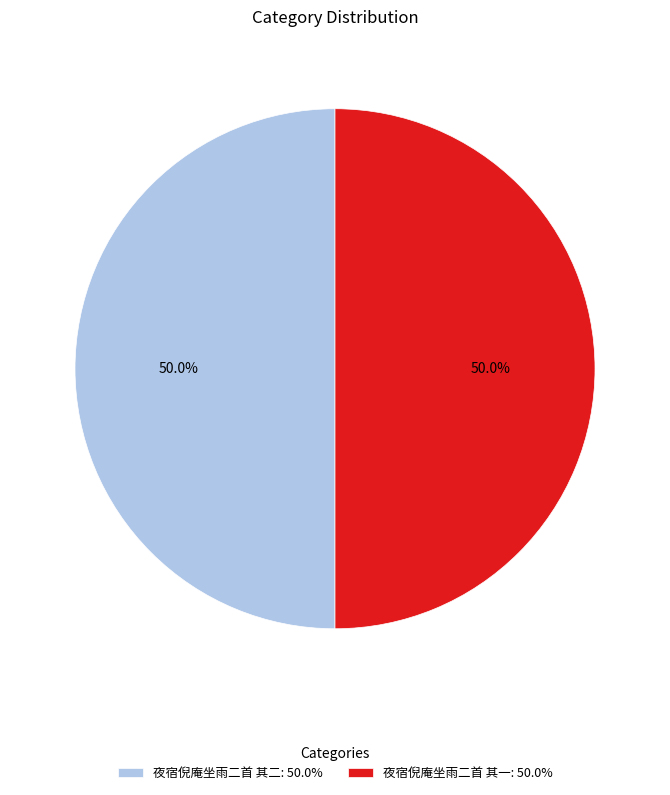

Approximately how many times larger is the value at 夜宿倪庵坐雨二首 其二: 50.0% compared to 夜宿倪庵坐雨二首 其一: 50.0%?

1.0